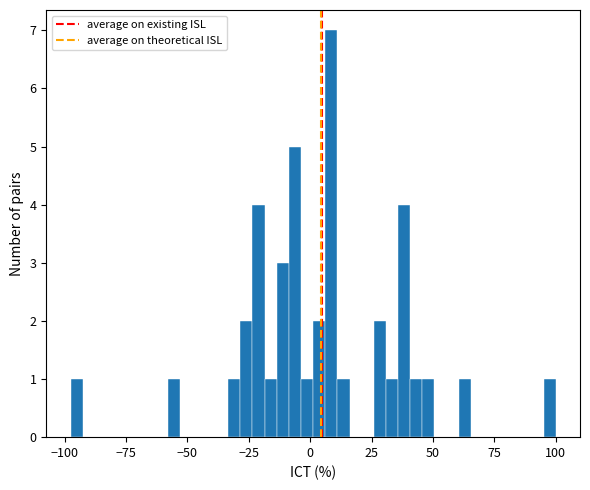

Read against the x-axis, roughly where is the centre of the tallest bar?

10